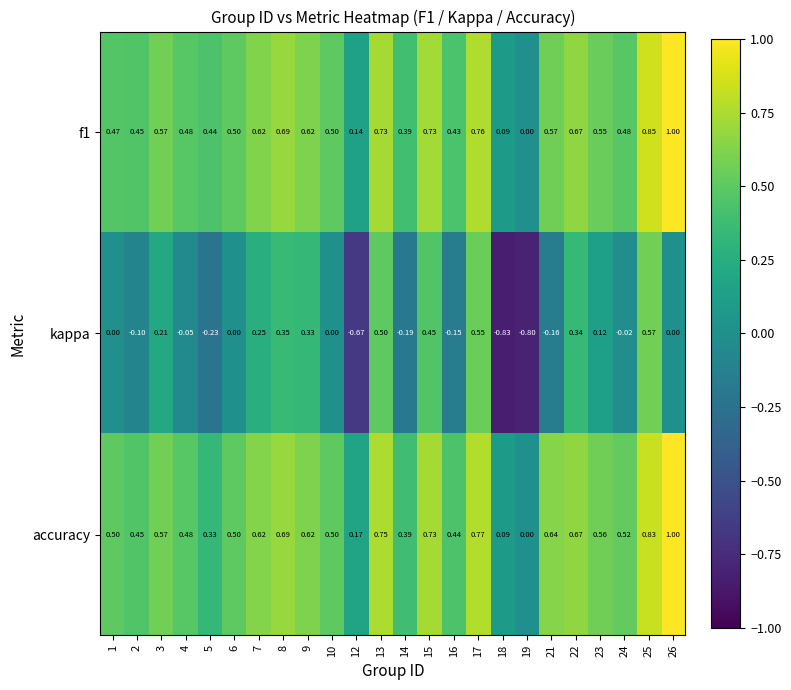

Which series has the widest spread of values?

kappa